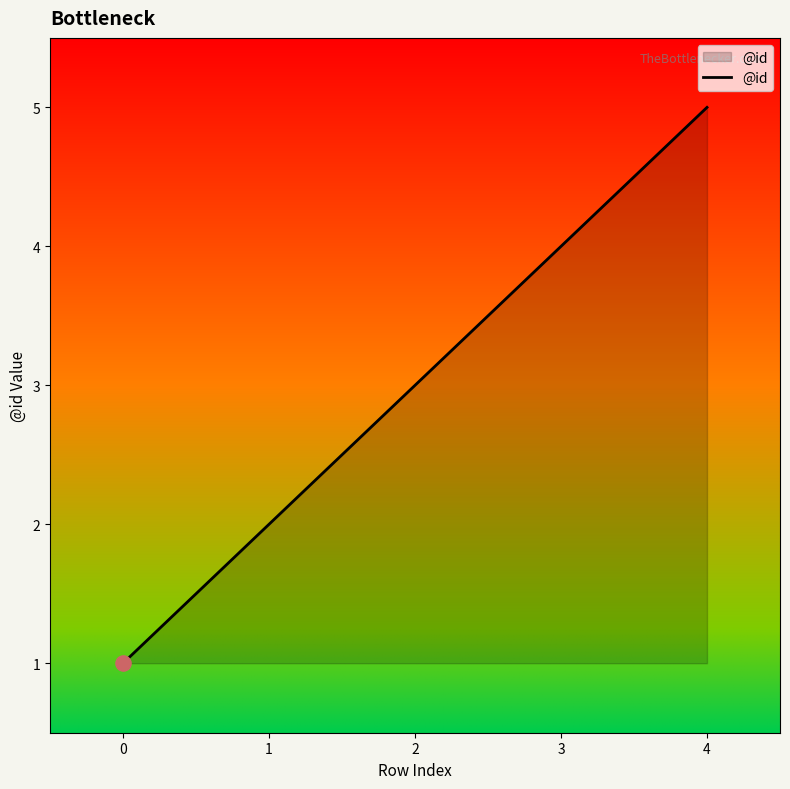

Approximately how many times larger is the value at 0 compared to 1?

0.5